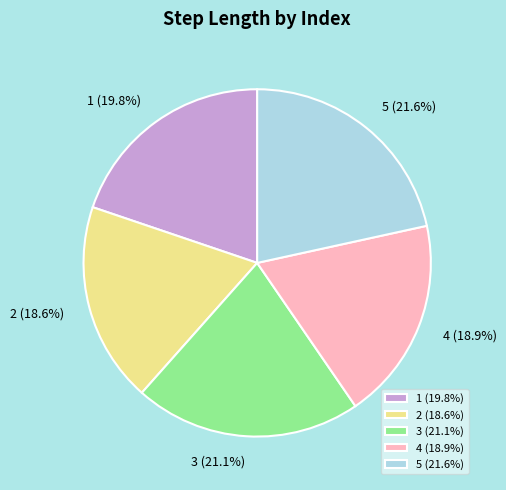

Between 4 (18.9%) and 5 (21.6%), which is larger?

5 (21.6%)